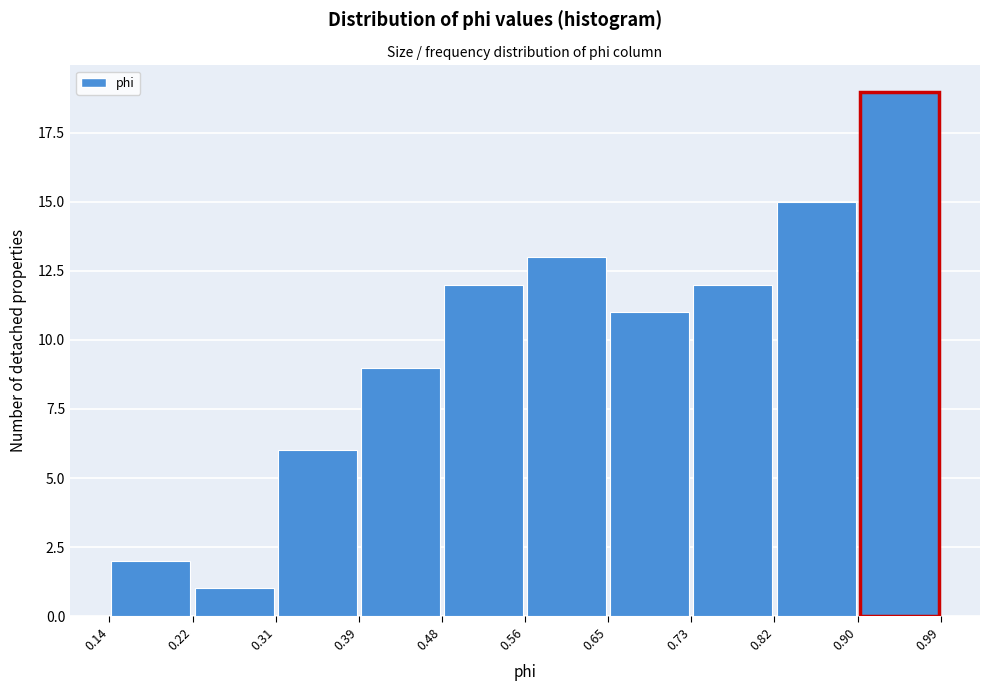

What is the height of the bar covering 0.90 to 0.99 on the x-axis? The values are not printed on the chart, so give them approximately, as read against the axis.

19